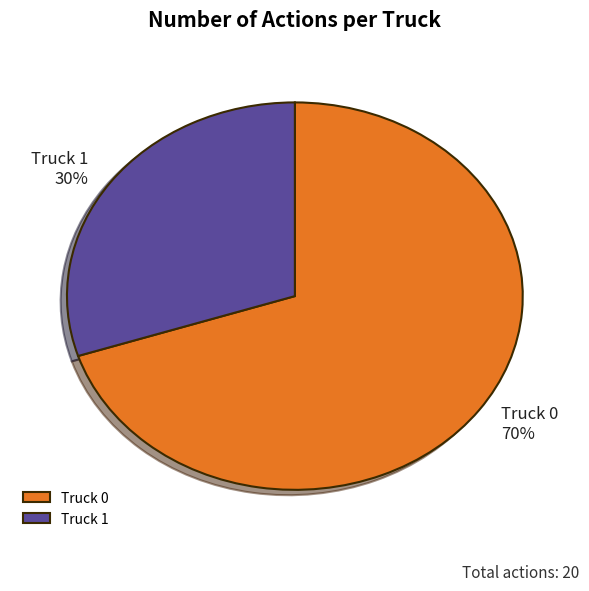

The Truck 1 slice represents 30% of the pie. True or false?

True